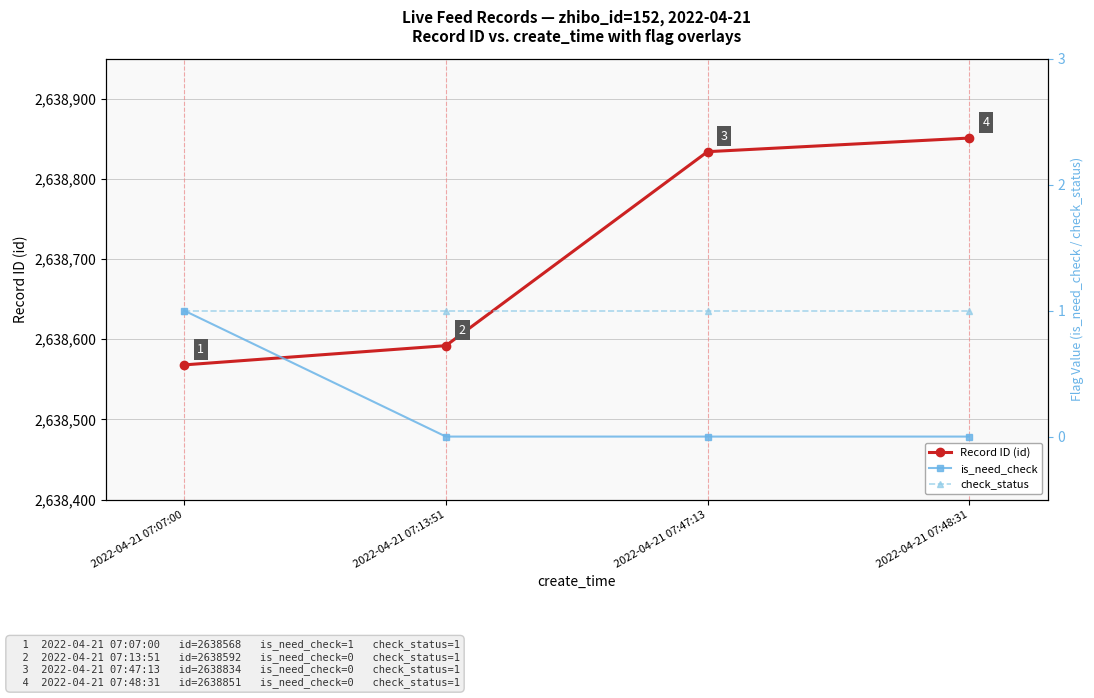

Reading right to left, transcribe all the data shown in this chart.

Record ID (id): 2638851	2638834	2638592	2638568
is_need_check: 0	0	0	1
check_status: 1	1	1	1